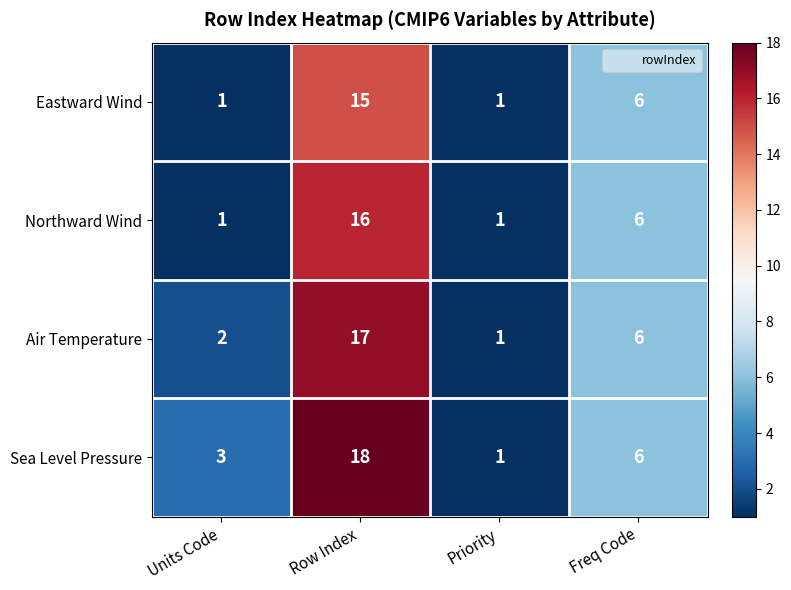

Which series has the largest total across all categories?

Sea Level Pressure